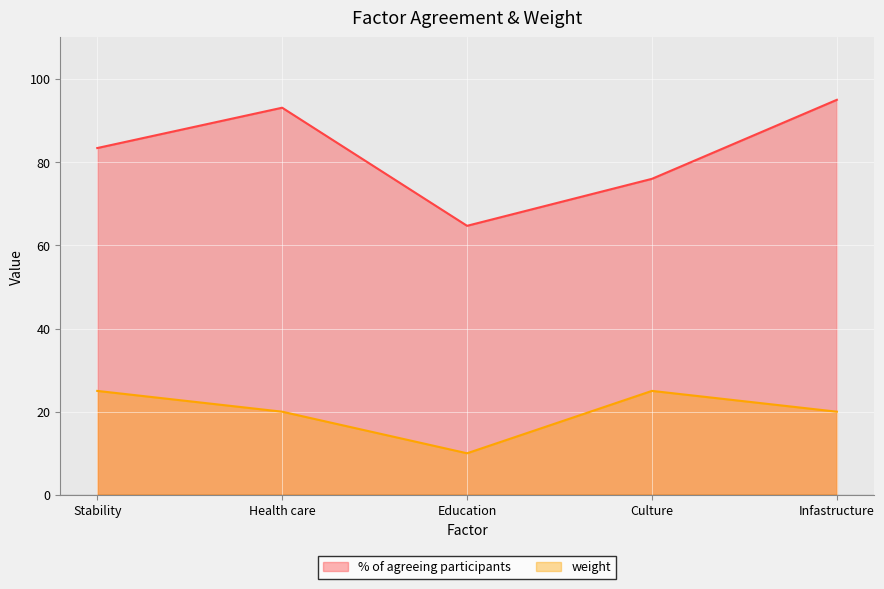

The weight series shows 10.0 at Education. True or false?

True